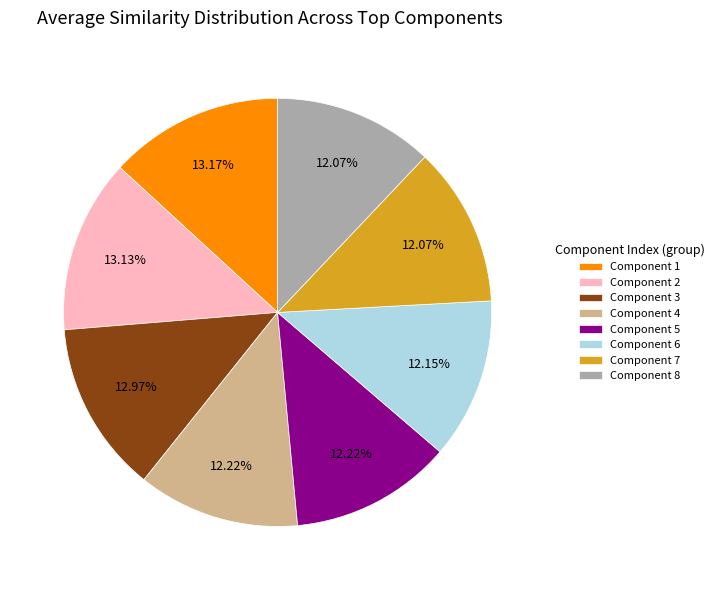

Do Component 6 and Component 3 together represent more than half of the pie?

No